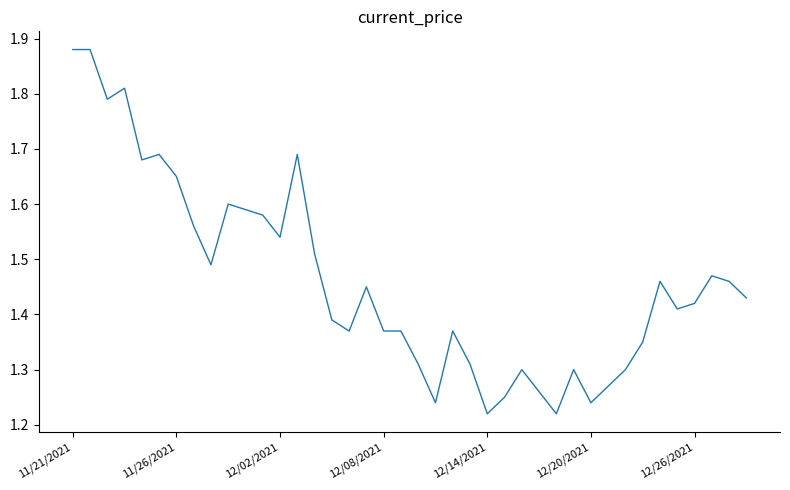

How many lines are shown in the chart?

1